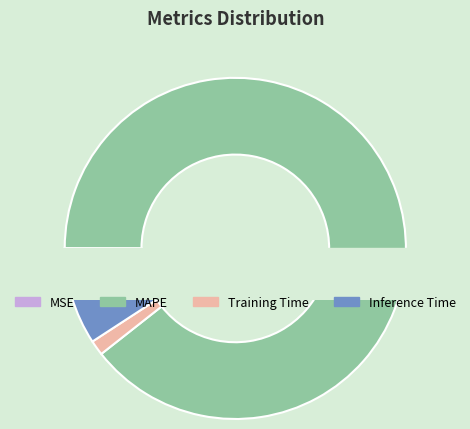

What is the change in value from Training Time to Inference Time?

+0.8